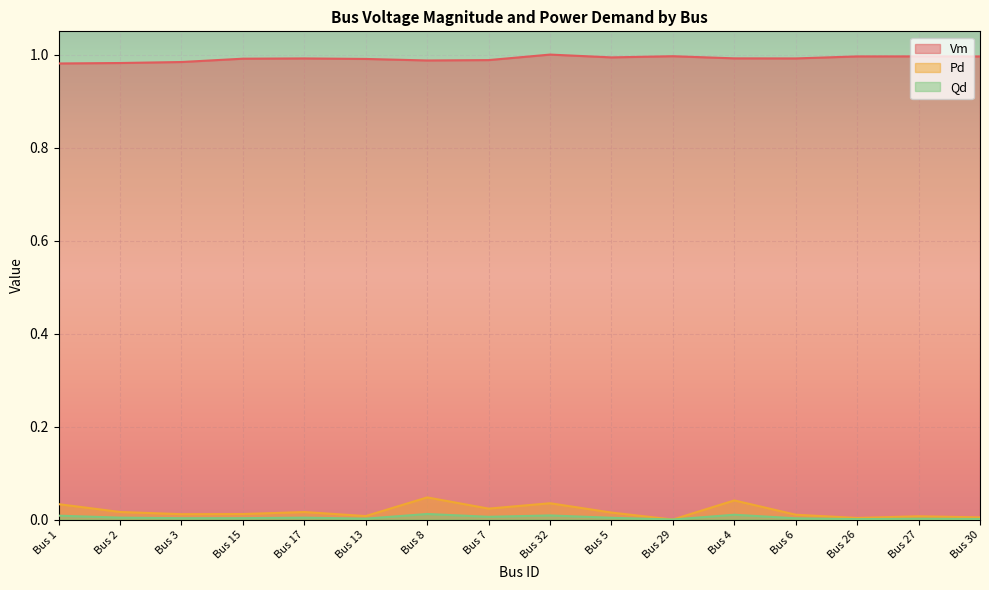

Does the chart display data point markers on the line(s)?

No